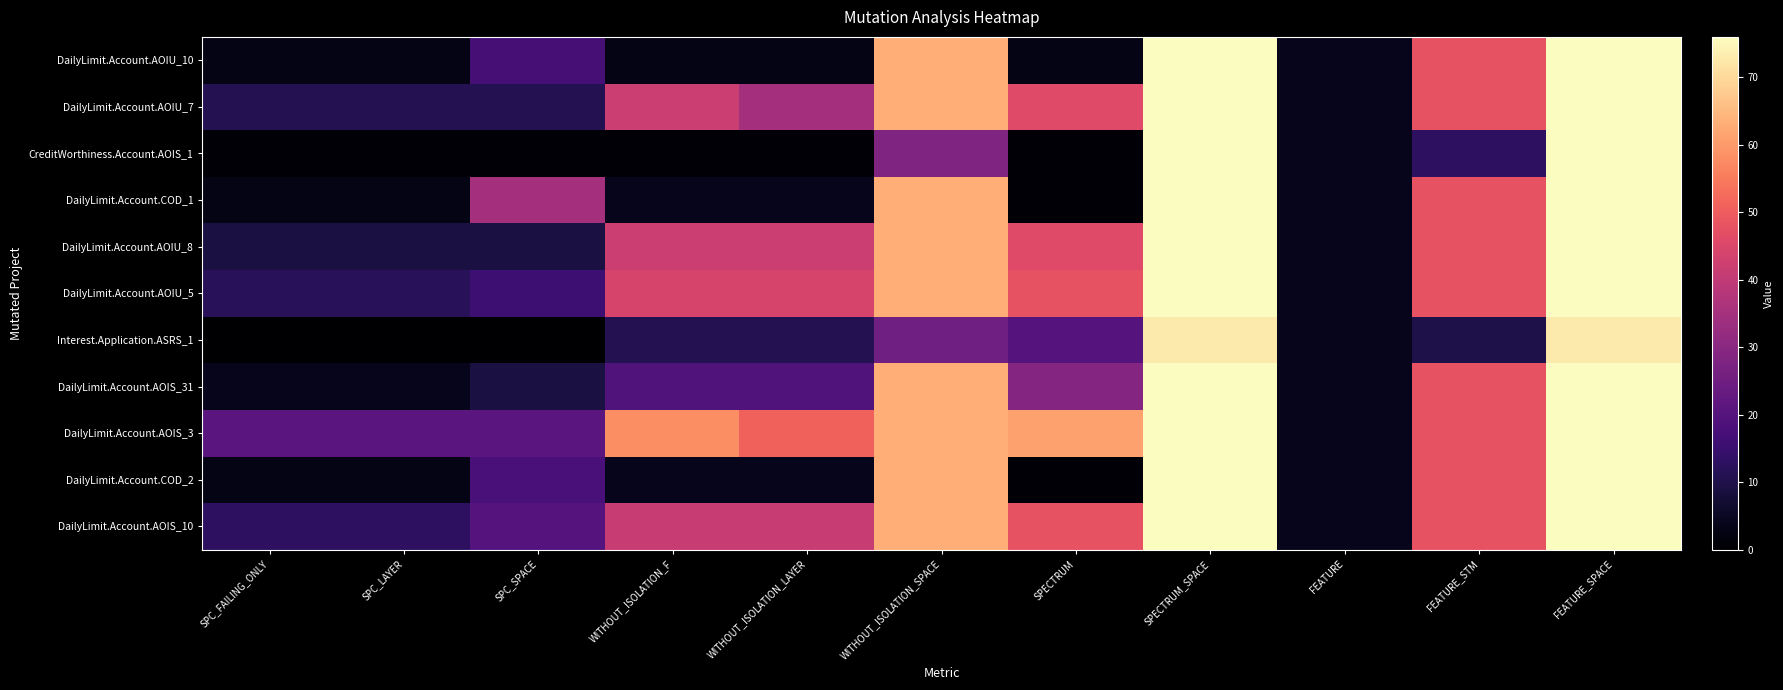

What is the total value across all series at SPC_FAILING_ONLY?

79